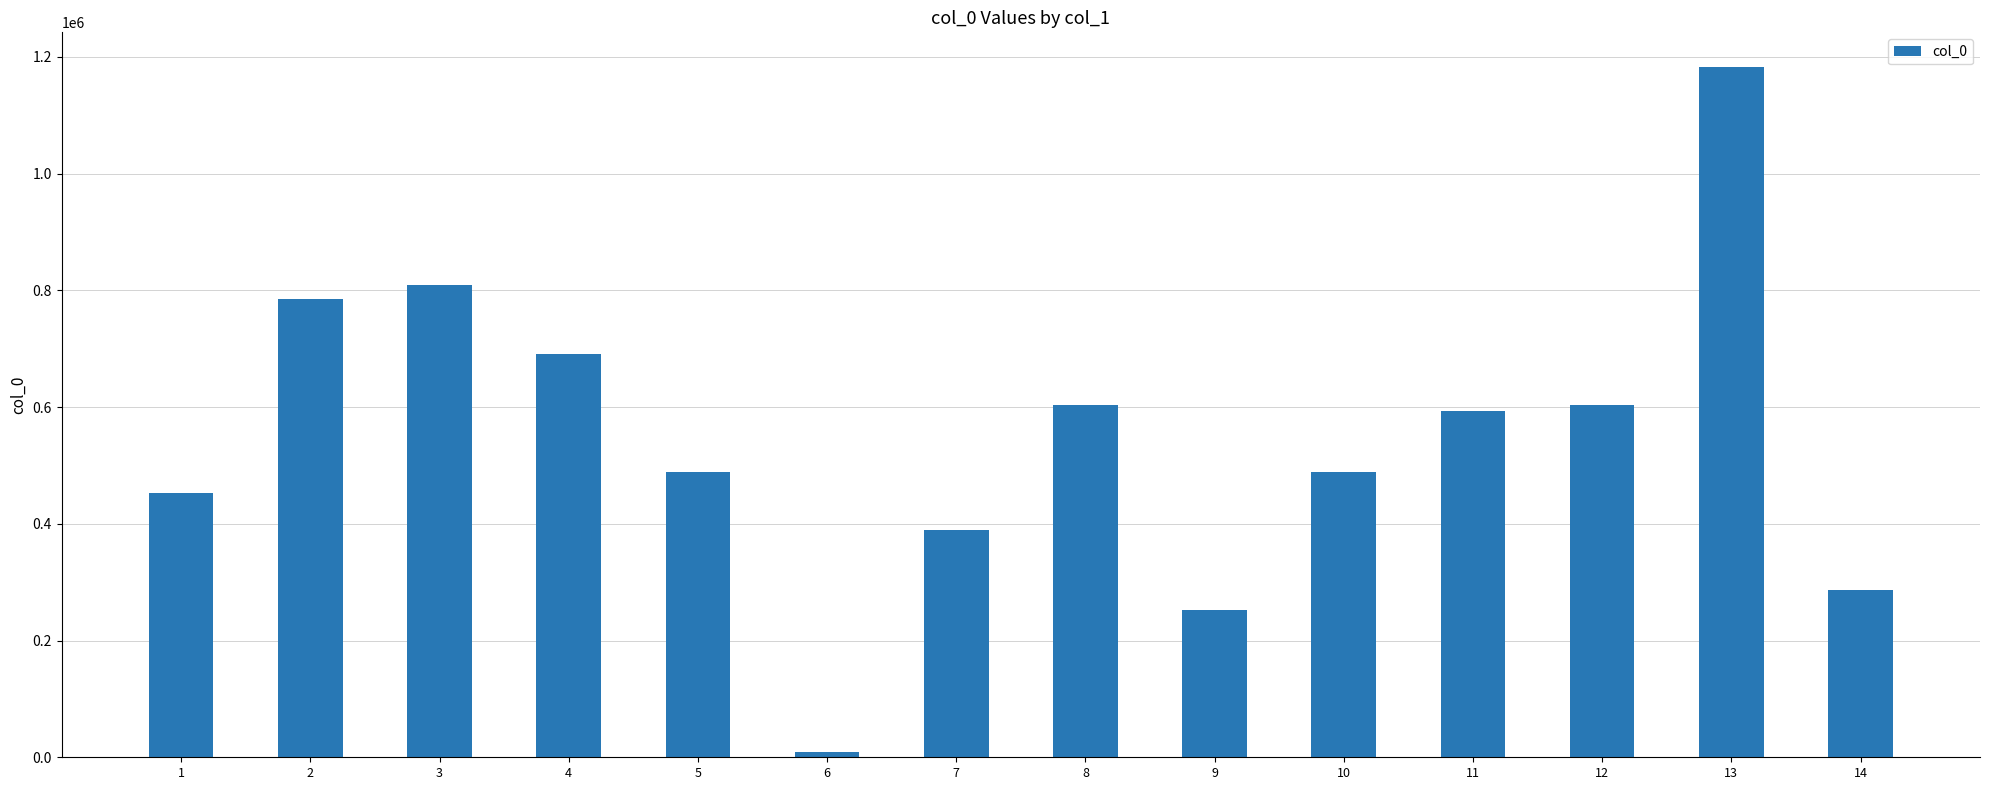

What is the change in value from 4 to 12?

-87974